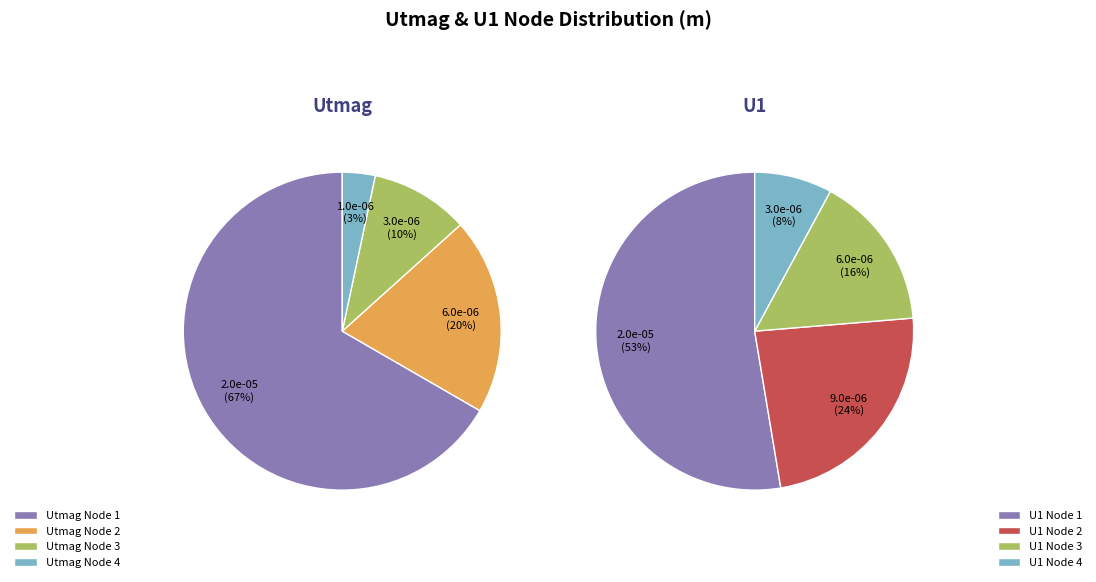

Which slice is the largest?

Utmag Node 1